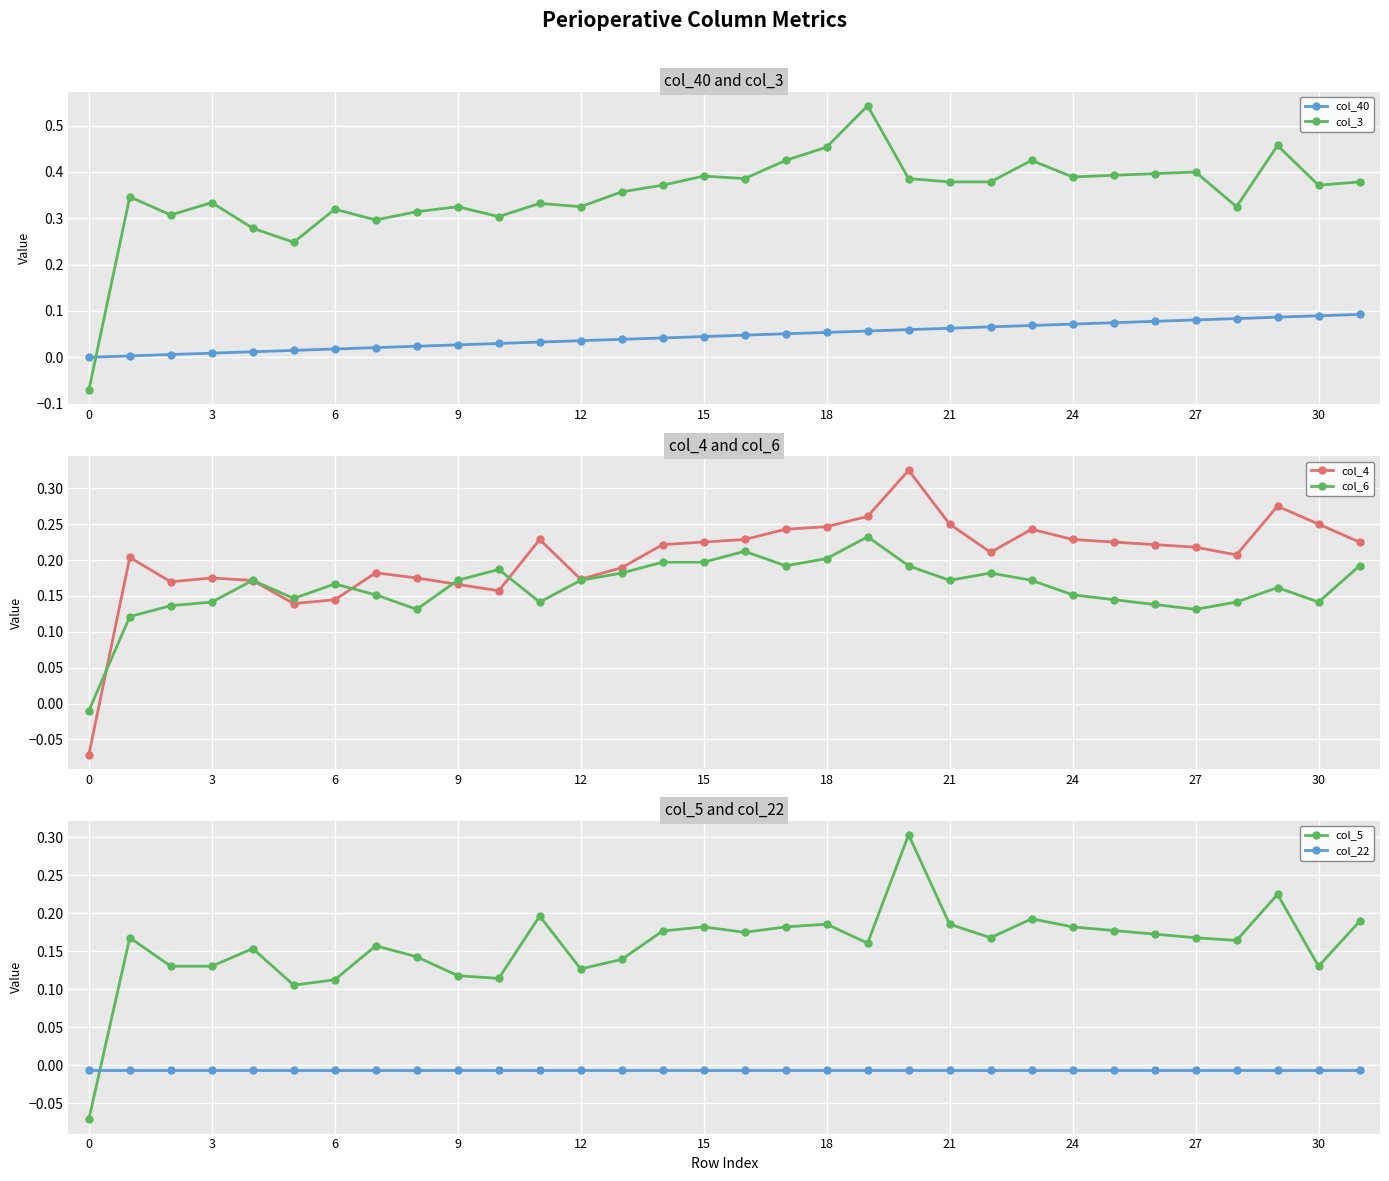

What are all the series names shown in the legend?

col_40, col_3, col_4, col_6, col_5, col_22